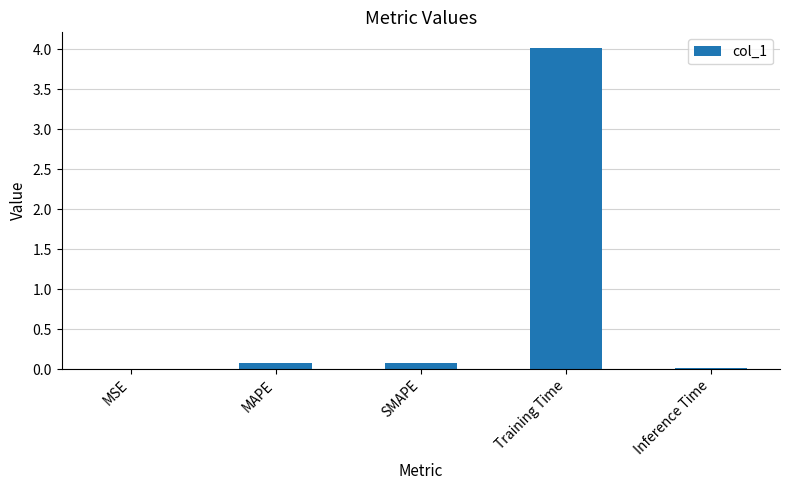

Count the number of categories in the chart.

5